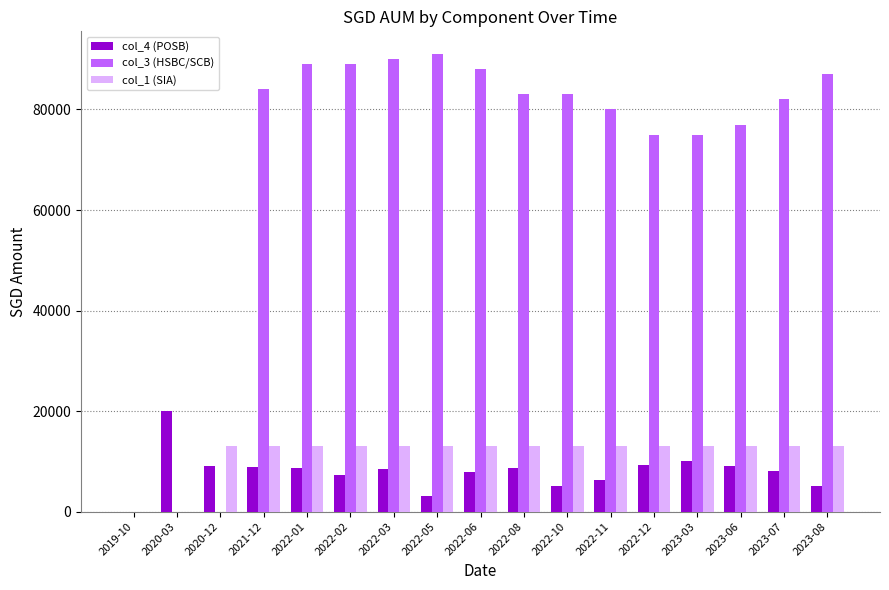

Which series has the widest spread of values?

col_3 (HSBC/SCB)